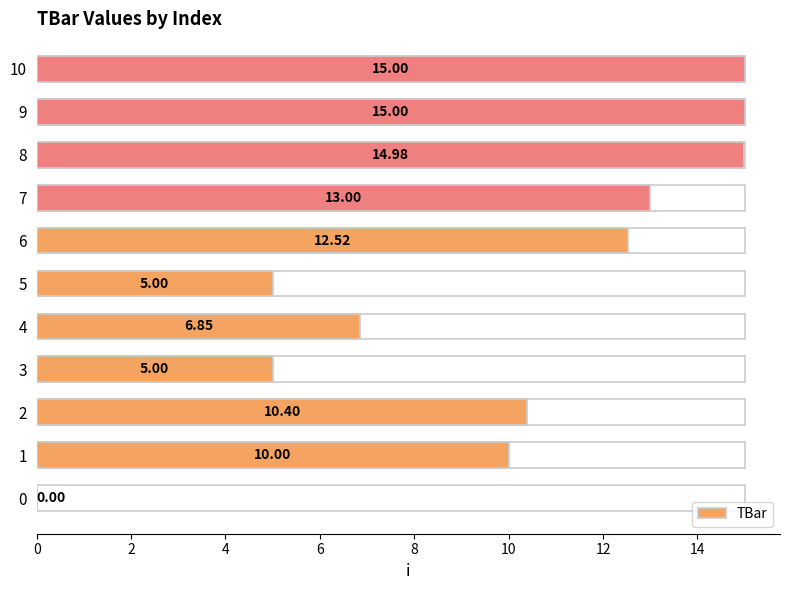

True or false: the data shows 21.2 at 10.

False